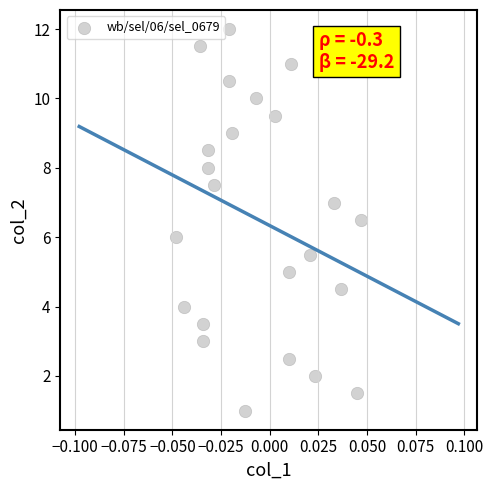

What is the range of Y values (max minus min)?

11.0